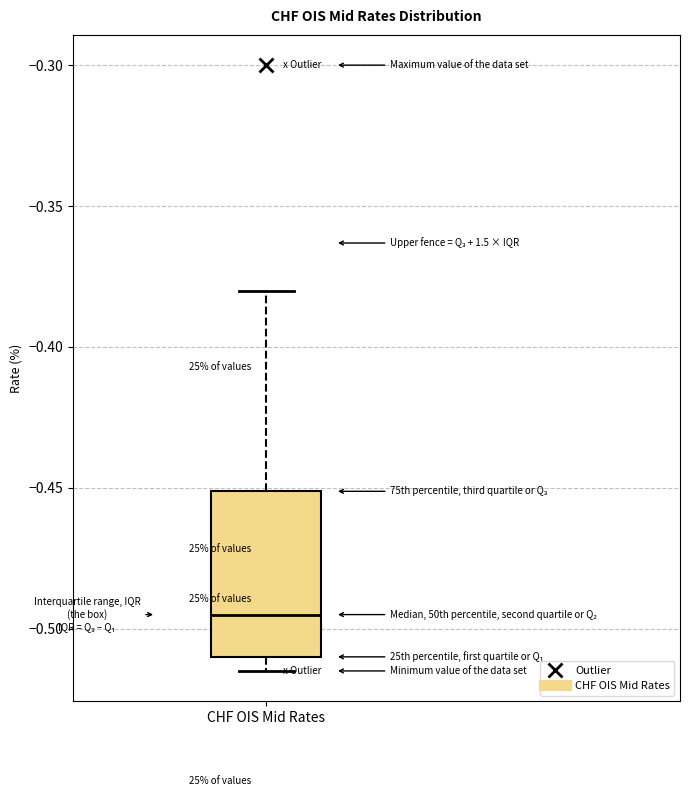

Transcribe this box plot: give where the median line is, the range the box spans, and where the two whiskers end, as read against the y-axis. The values are not printed on the chart, so give them approximately, as read against the axis.

median -0.495, box -0.510 to -0.450, whiskers -0.515 to -0.380